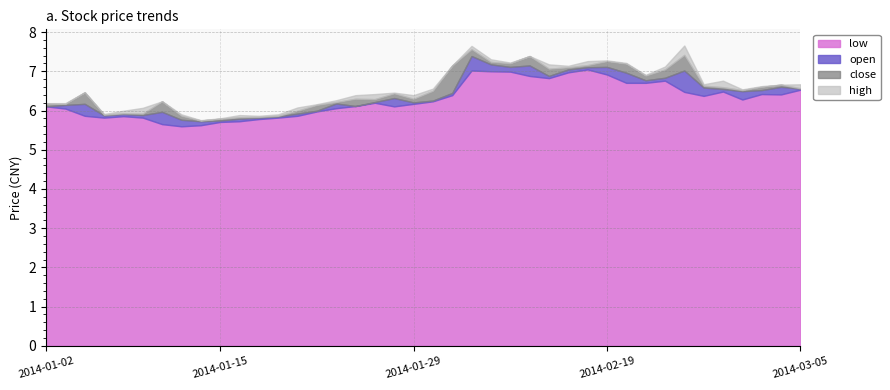

What is the label of the 34th point from the right?

2014-01-10